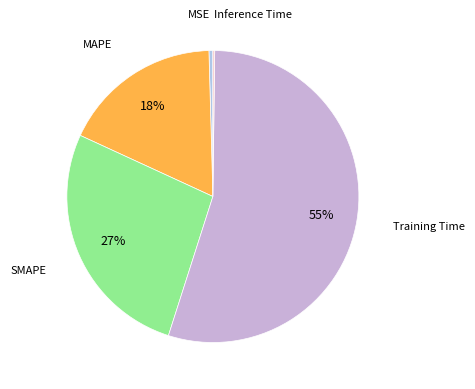

What is the largest slice in the pie chart?

Training Time